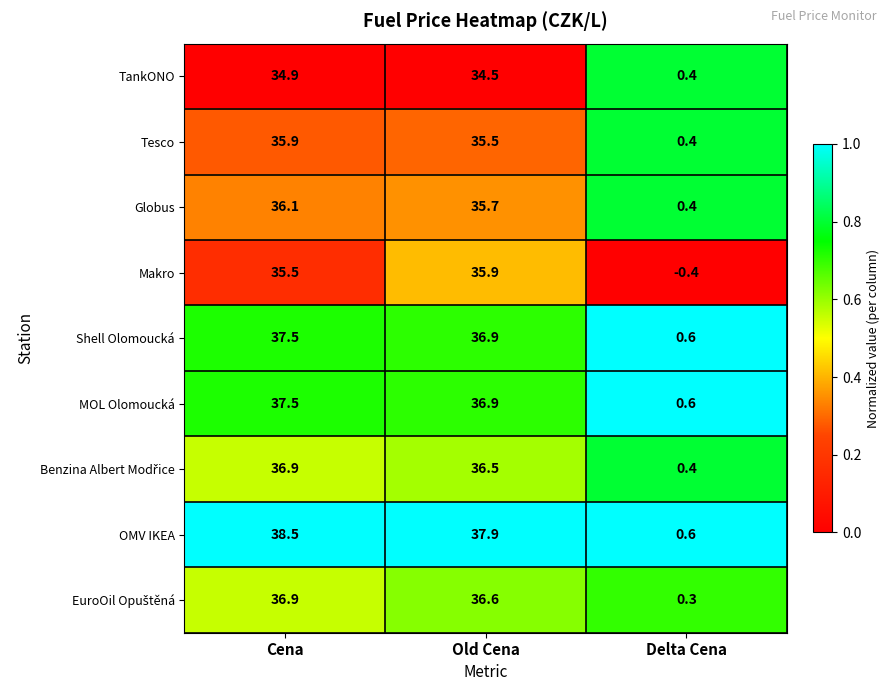

True or false: Makro has a value of 60.4 at Cena.

False